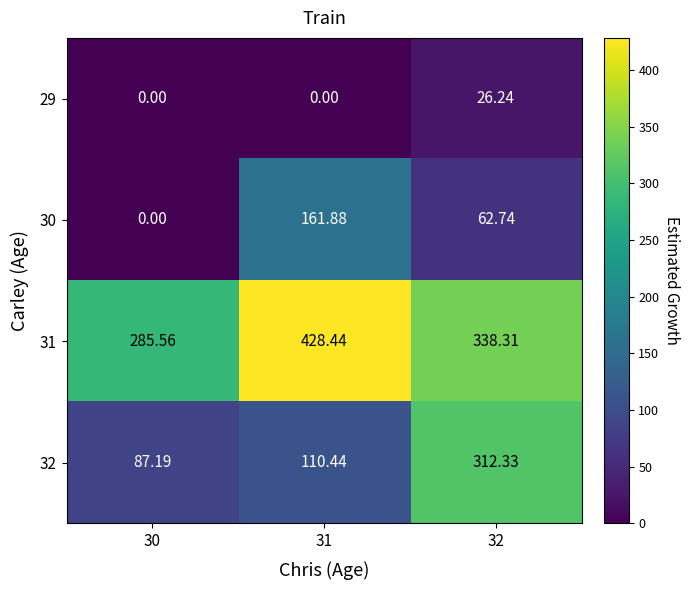

How many values in 30 are above zero?

2